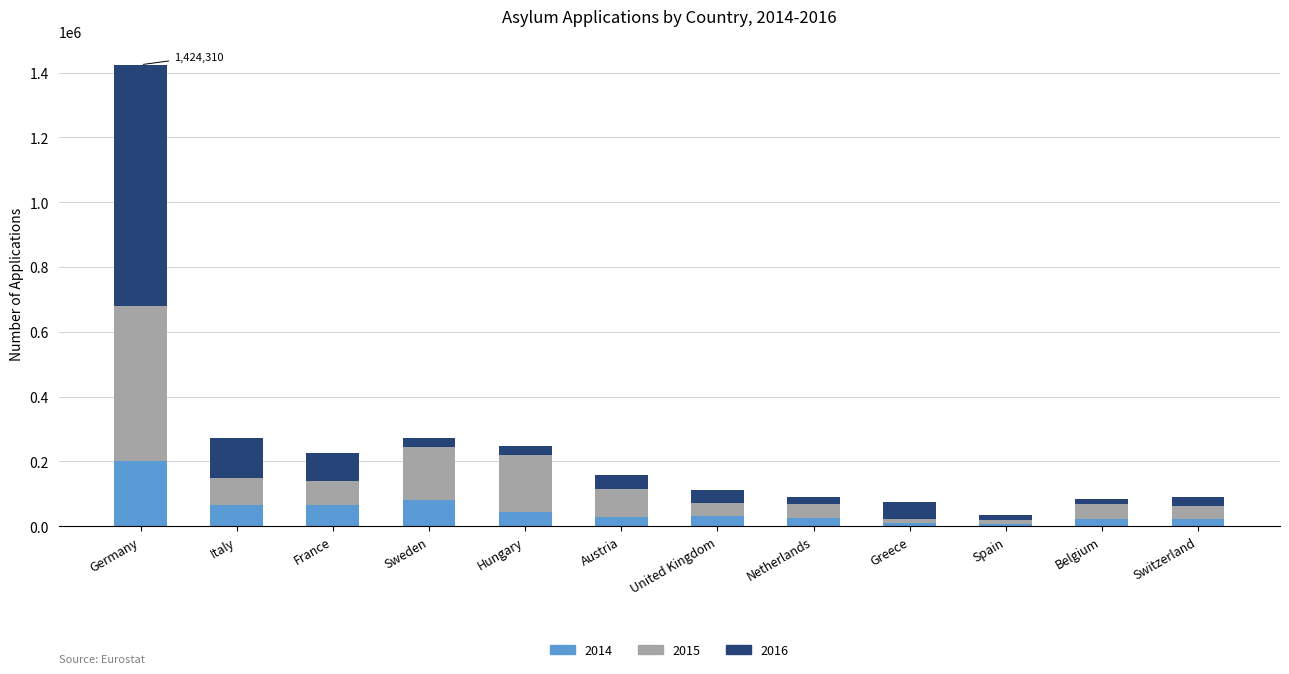

What is the total value across all series at France?

224745